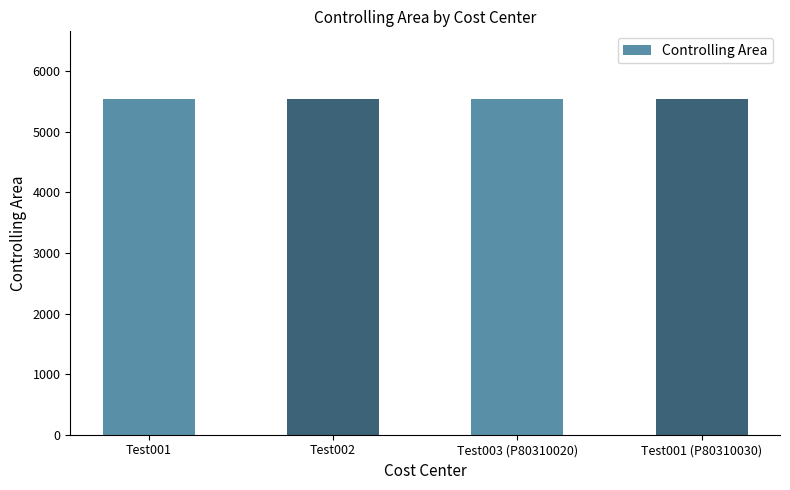

The chart shows a value of 5547 at Test001. True or false?

True